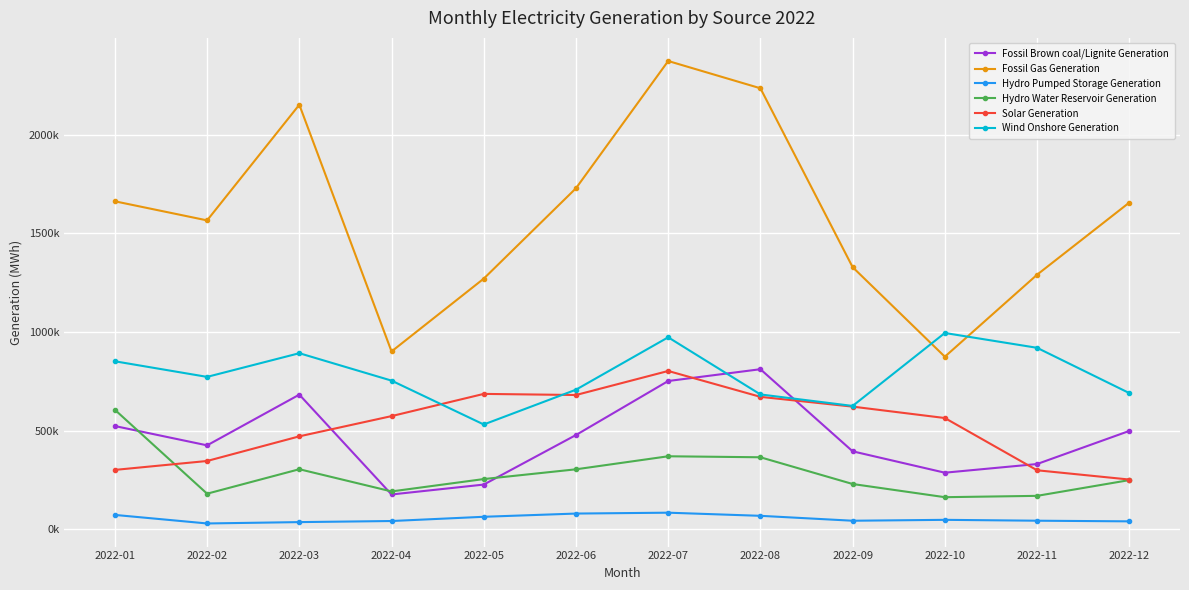

Which series has the largest total across all categories?

Fossil Gas Generation